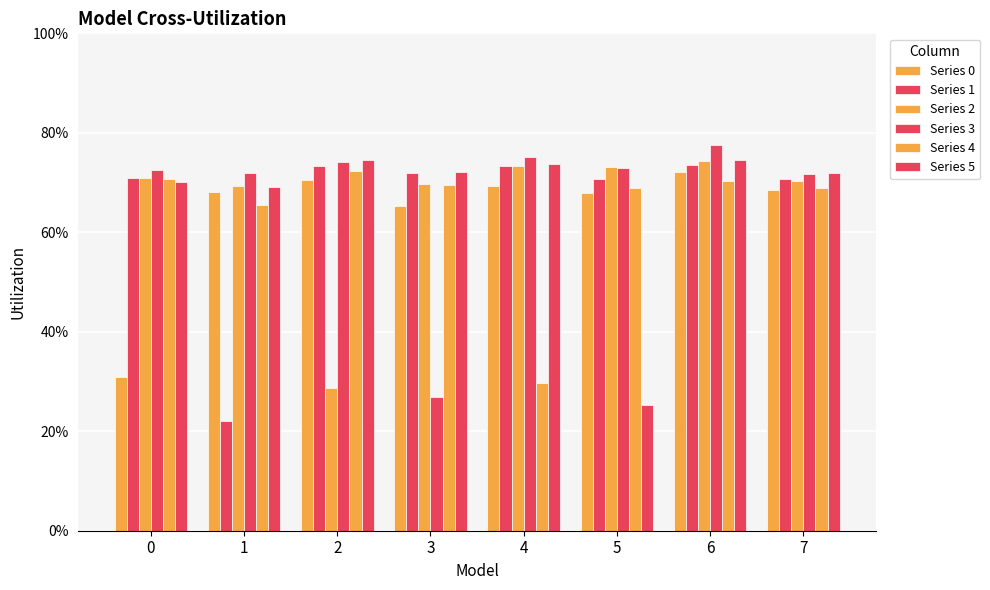

Is it true that Series 1 equals 1.0 at 3?

False